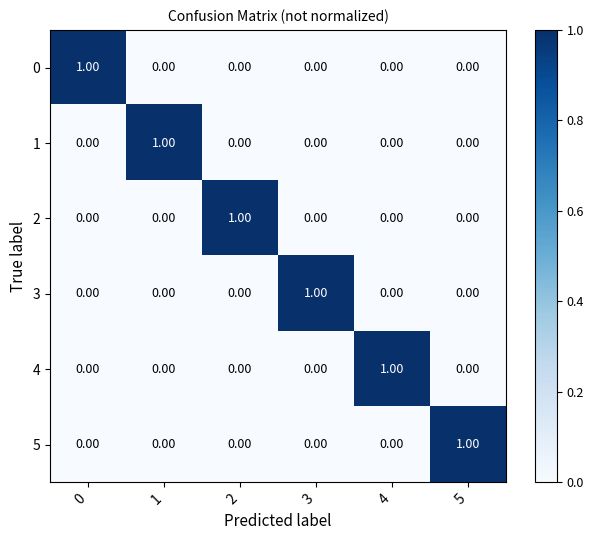

How many distinct data groups are displayed?

6